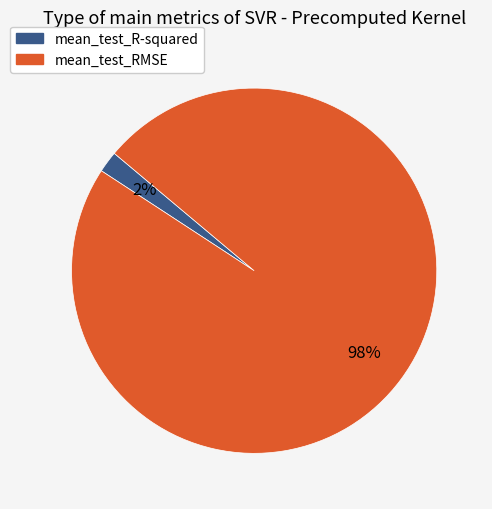

To the nearest percent, what is the difference between the mean_test_R-squared and mean_test_RMSE slice percentages?

96%